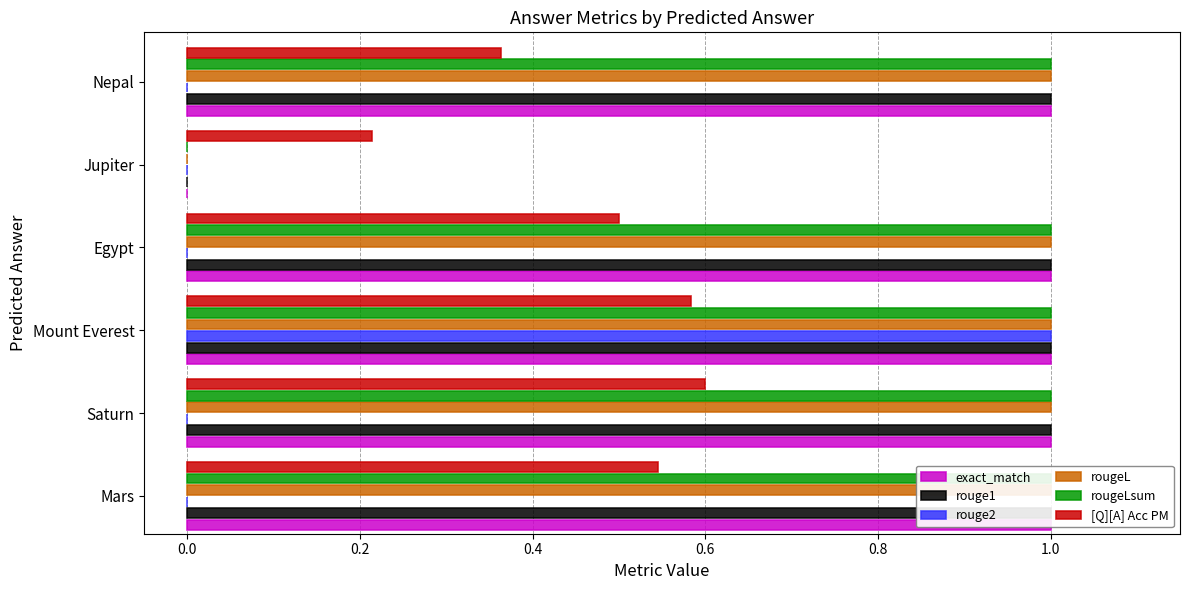

Between Mars and Nepal, which series saw the biggest shift?

[Q][A] Acc PM